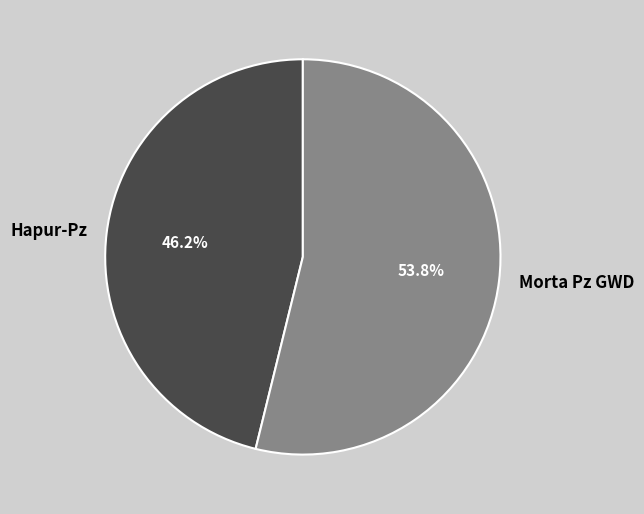

Between Morta Pz GWD and Hapur-Pz, which is larger?

Morta Pz GWD